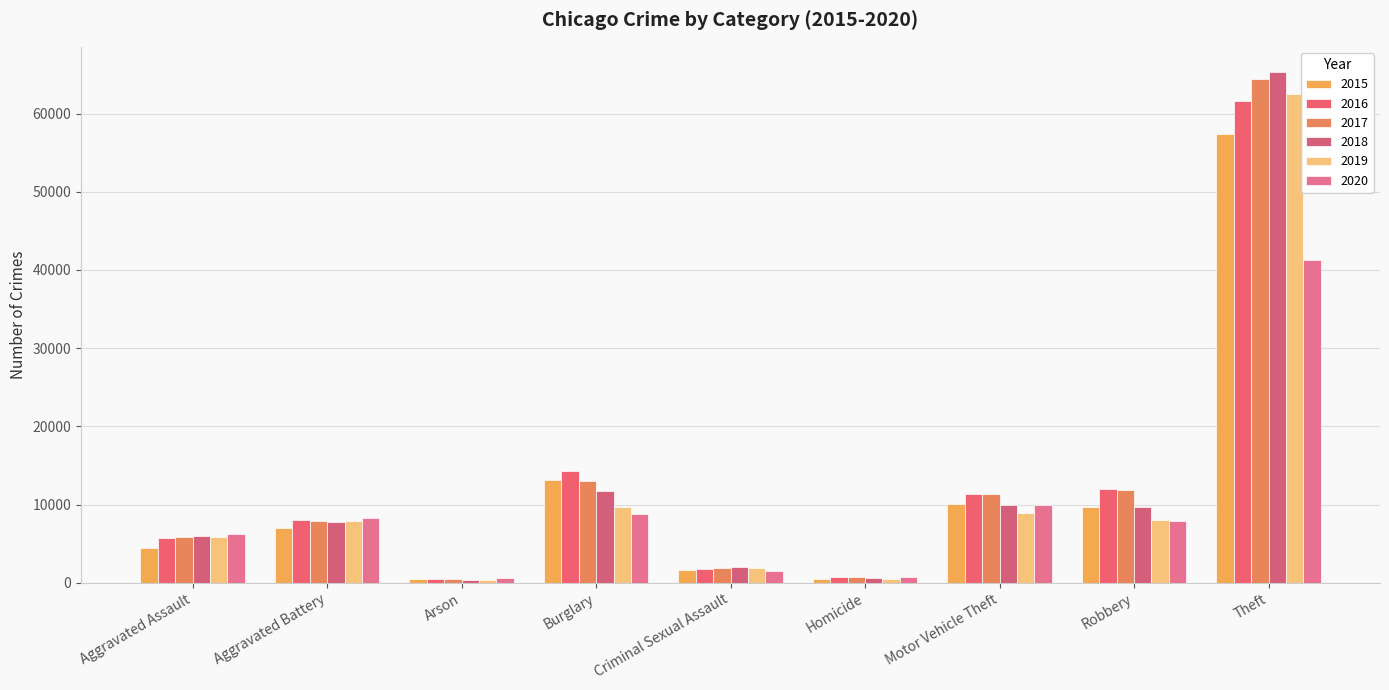

Which has a higher value, Homicide or Aggravated Battery?

Aggravated Battery